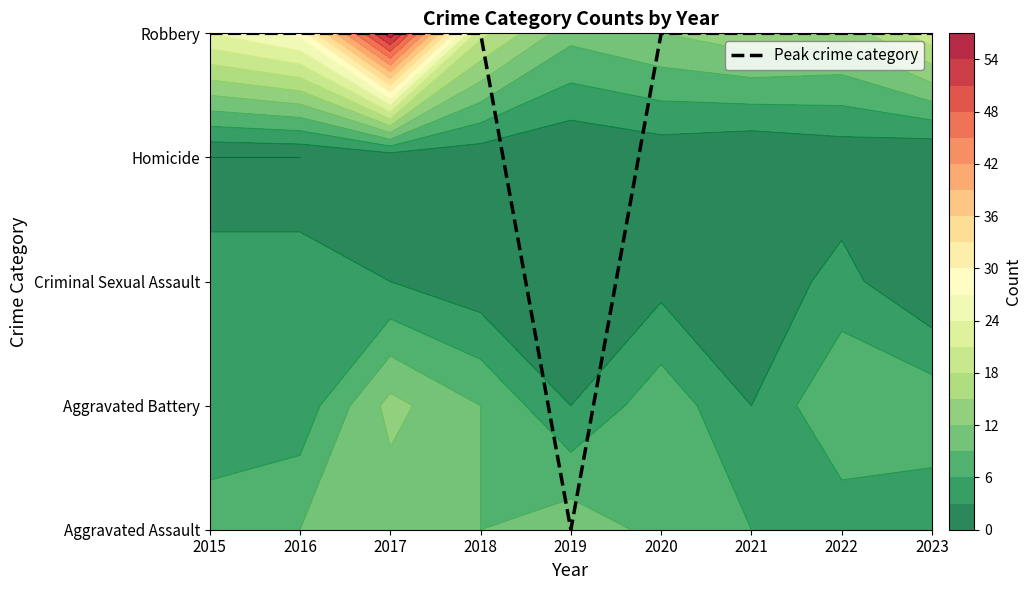

Read the value at 2020.

4